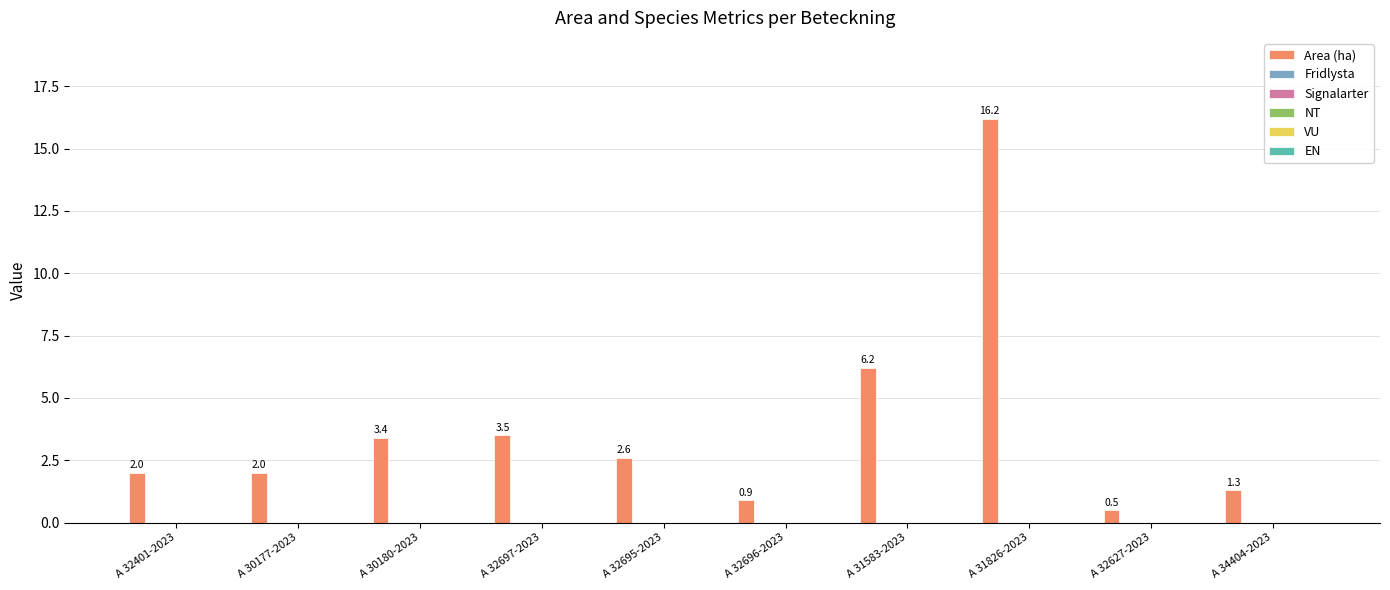

What is the average value?

3.9